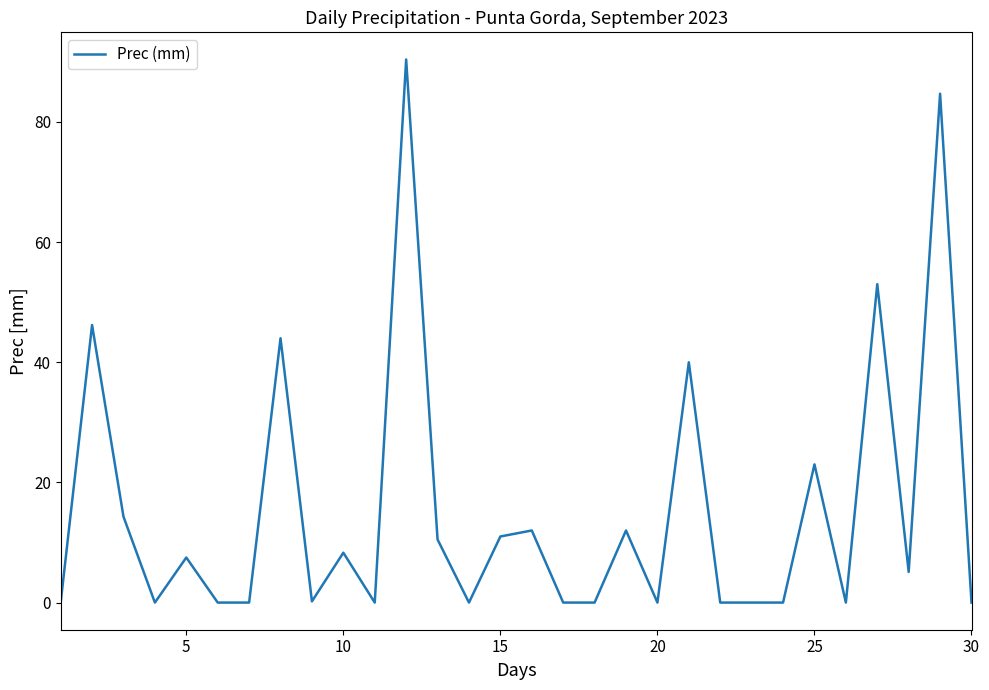

What is the difference between the second highest and second lowest values?

84.7